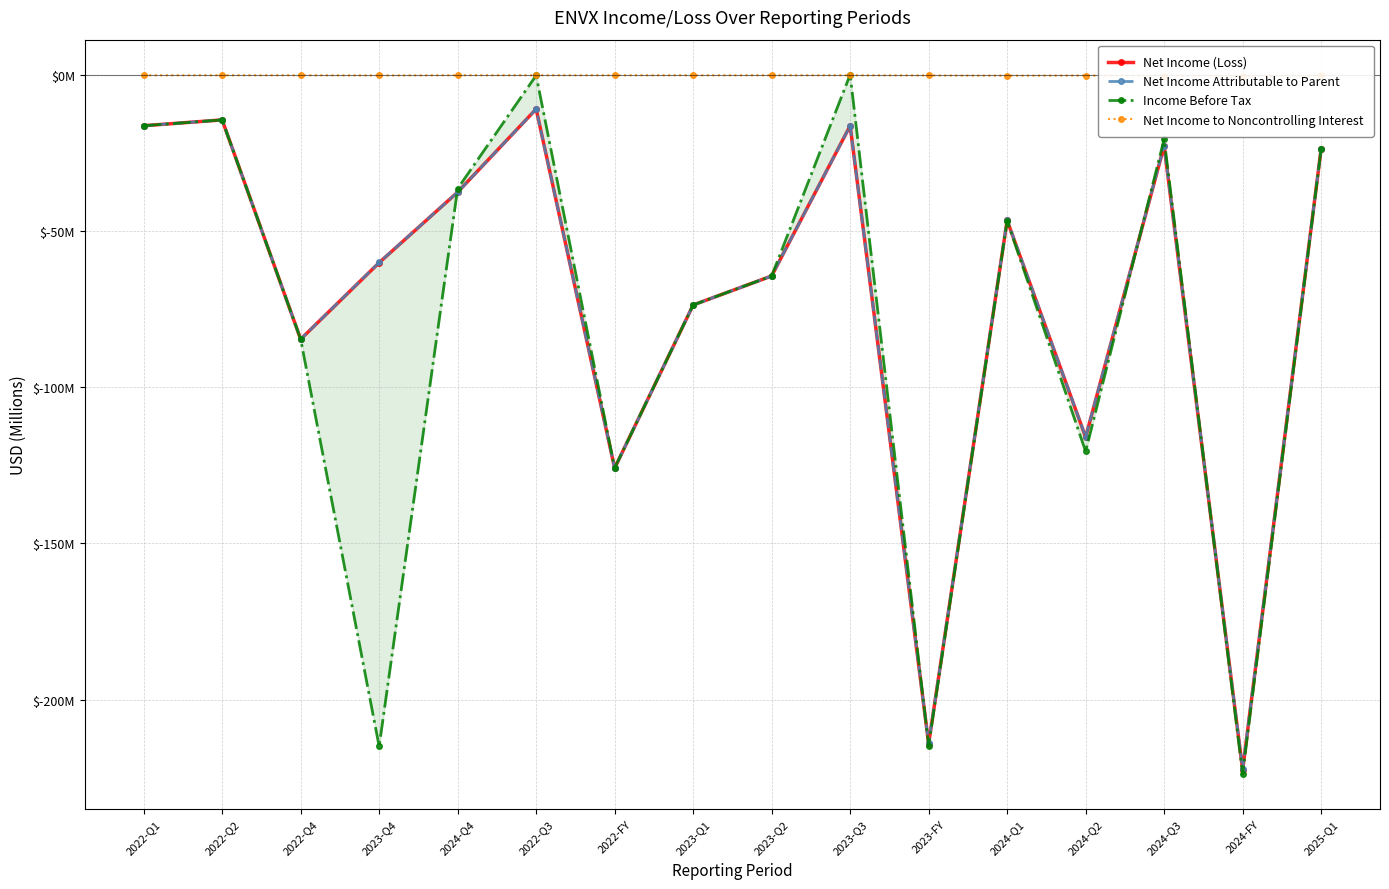

Reading right to left, list all the values displayed in this chart.

Net Income (Loss): 2025-Q1=-23.5	2024-FY=-222.5	2024-Q3=-22.6	2024-Q2=-115.9	2024-Q1=-46.5	2023-FY=-214.1	2023-Q3=-16.2	2023-Q2=-64.3	2023-Q1=-73.6	2022-FY=-125.9	2022-Q3=-10.8	2024-Q4=-37.5	2023-Q4=-60.0	2022-Q4=-84.6	2022-Q2=-14.3	2022-Q1=-16.2
Net Income Attributable to Parent: 2025-Q1=-23.5	2024-FY=-222.2	2024-Q3=-22.5	2024-Q2=-115.9	2024-Q1=-46.4	2023-FY=-214.1	2023-Q3=-16.2	2023-Q2=-64.3	2023-Q1=-73.6	2022-FY=-125.9	2022-Q3=-10.8	2024-Q4=-37.5	2023-Q4=-60.0	2022-Q4=-84.6	2022-Q2=-14.3	2022-Q1=-16.2
Income Before Tax: 2025-Q1=-23.7	2024-FY=-223.9	2024-Q3=-20.4	2024-Q2=-120.5	2024-Q1=-46.6	2023-FY=-214.8	2023-Q3=0.2	2023-Q2=-64.3	2023-Q1=-73.6	2022-FY=-125.9	2022-Q3=-0.1	2024-Q4=-36.3	2023-Q4=-215.0	2022-Q4=-84.6	2022-Q2=-14.3	2022-Q1=-16.2
Net Income to Noncontrolling Interest: 2025-Q1=-0.0	2024-FY=-0.3	2024-Q3=-0.1	2024-Q2=-0.1	2024-Q1=-0.1	2023-FY=-0.1	2023-Q3=0.0	2023-Q2=0.0	2023-Q1=0.0	2022-FY=0.0	2022-Q3=0.0	2024-Q4=0.0	2023-Q4=-0.1	2022-Q4=0.0	2022-Q2=0.0	2022-Q1=0.0